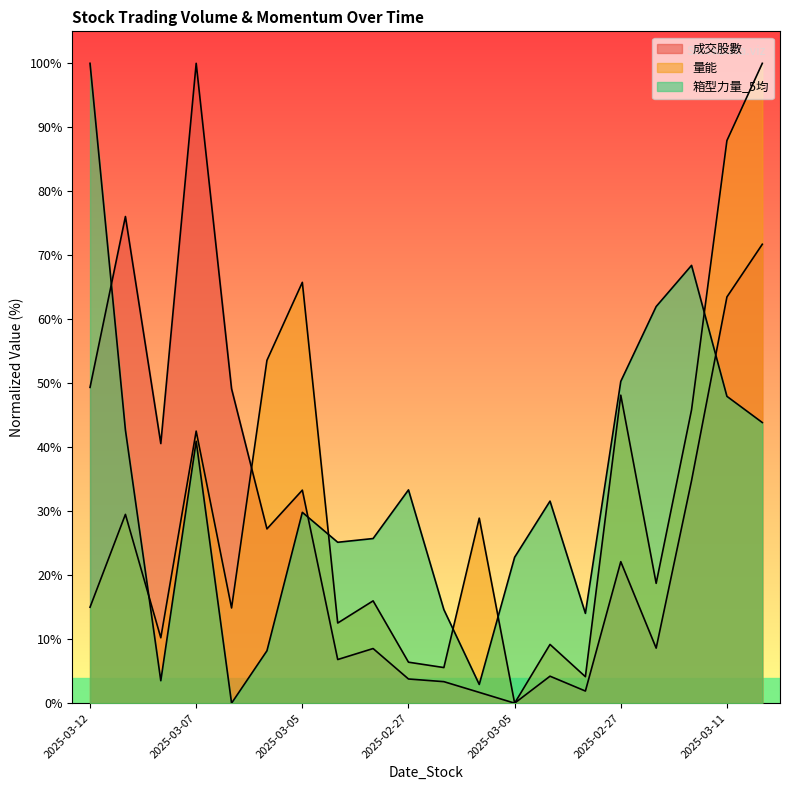

Reading right to left, extract all data points from this chart.

成交股數: 71.7	63.5	34.8	8.6	22.1	1.9	4.2	0.0	1.7	3.4	3.8	8.5	6.8	33.3	27.2	49.1	100.0	40.6	76.1	49.4
量能: 100.0	87.9	45.8	18.7	48.1	4.1	9.2	0.0	28.9	5.6	6.4	16.0	12.5	65.8	53.6	14.9	42.5	10.2	29.5	15.0
箱型力量_5均: 43.9	48.0	68.4	62.0	50.3	14.0	31.6	22.8	2.9	14.6	33.3	25.7	25.1	29.8	8.2	0.0	40.9	3.5	42.7	100.0